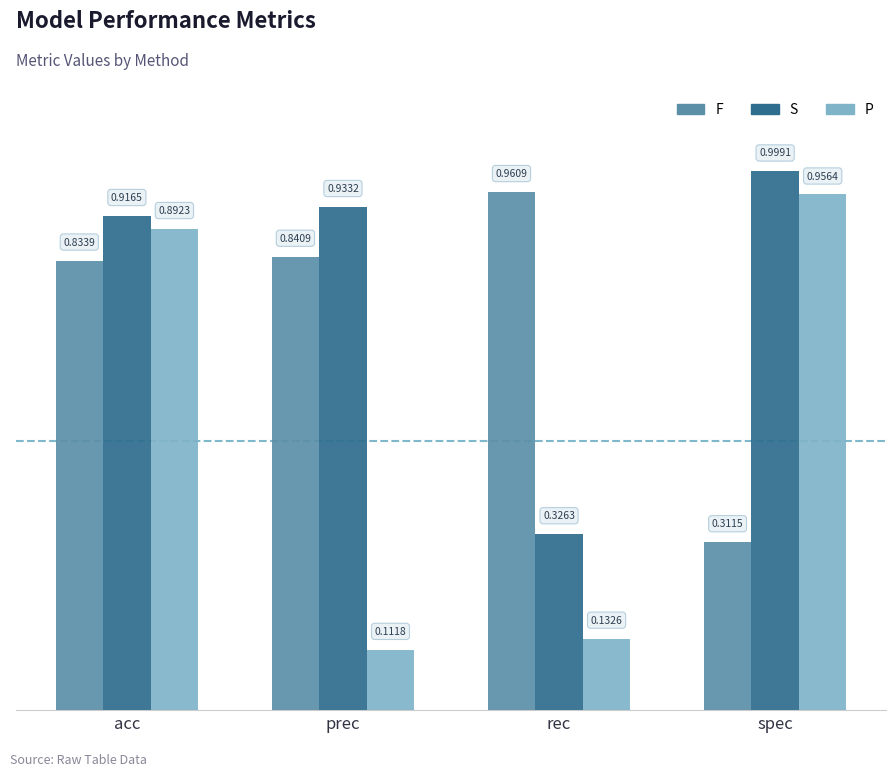

What is the difference between the highest and lowest values at spec?

0.7